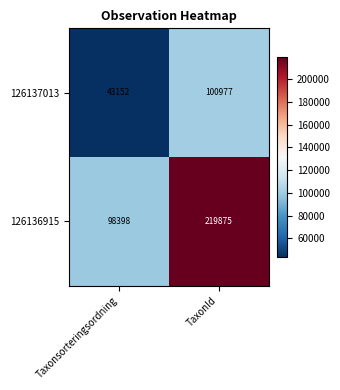

Which series has the widest spread of values?

126136915